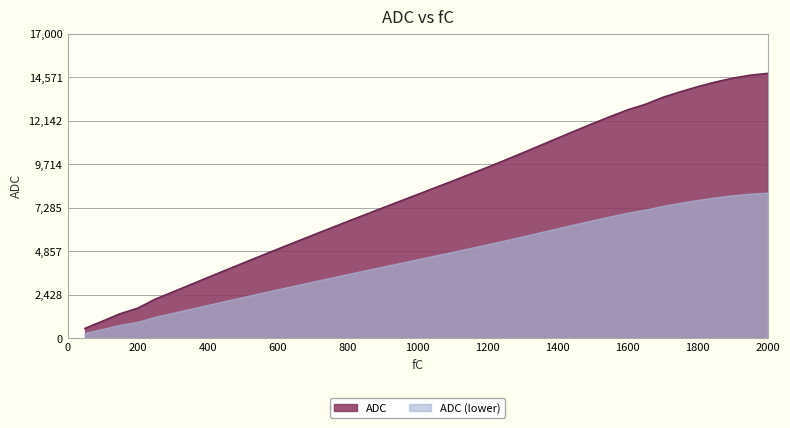

List the labels in order of value, smallest first.

50, 100, 150, 200, 250, 300, 350, 400, 450, 500, 550, 600, 650, 700, 750, 800, 850, 900, 950, 1000, 1050, 1100, 1150, 1200, 1250, 1300, 1350, 1400, 1450, 1500, 1550, 1600, 1650, 1700, 1750, 1800, 1850, 1900, 1950, 2000